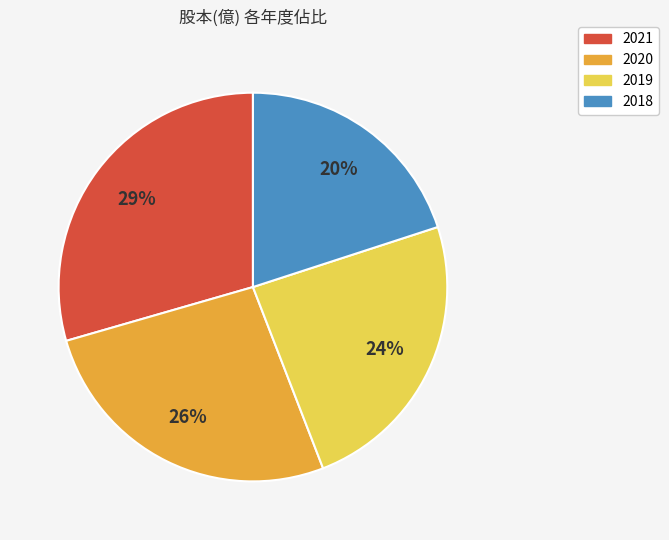

What percentage is the 2018 slice, to the nearest percent?

20%